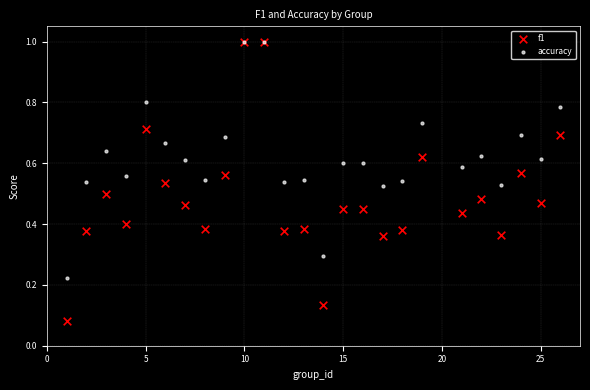

What are all the series names shown in the legend?

f1, accuracy